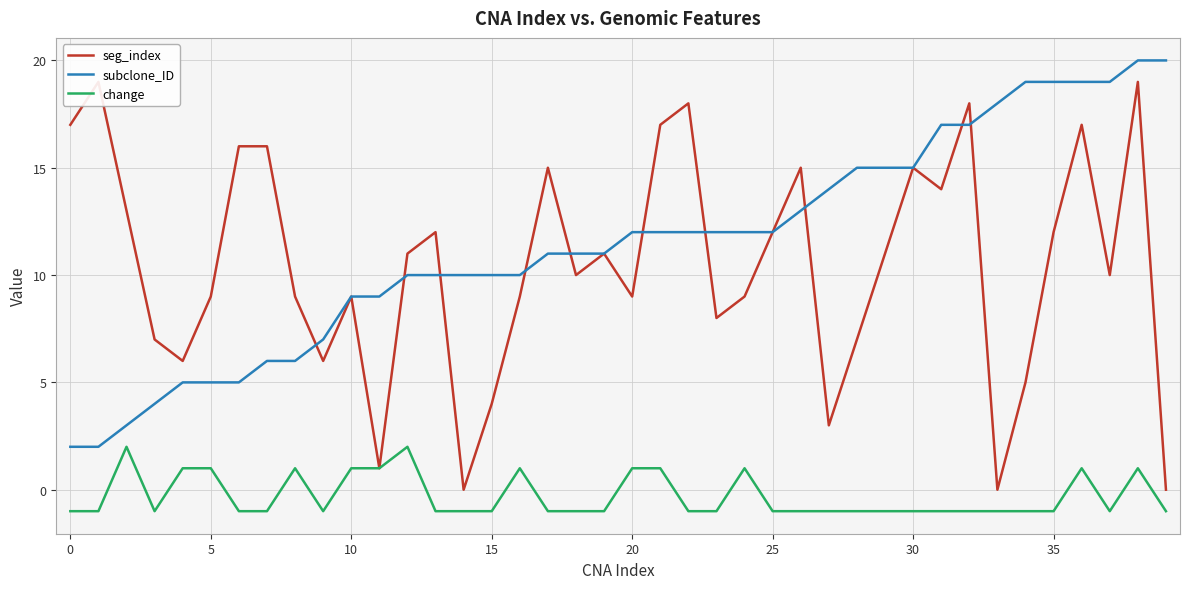

What is the greatest value displayed?

20